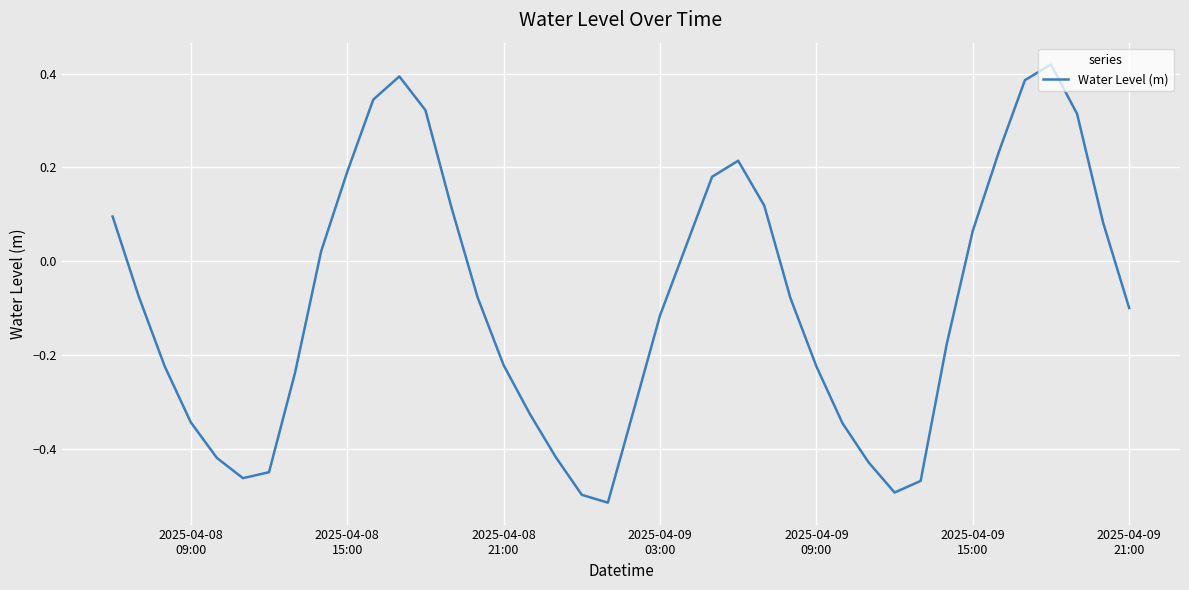

Is this an area chart (filled region under the line)?

No